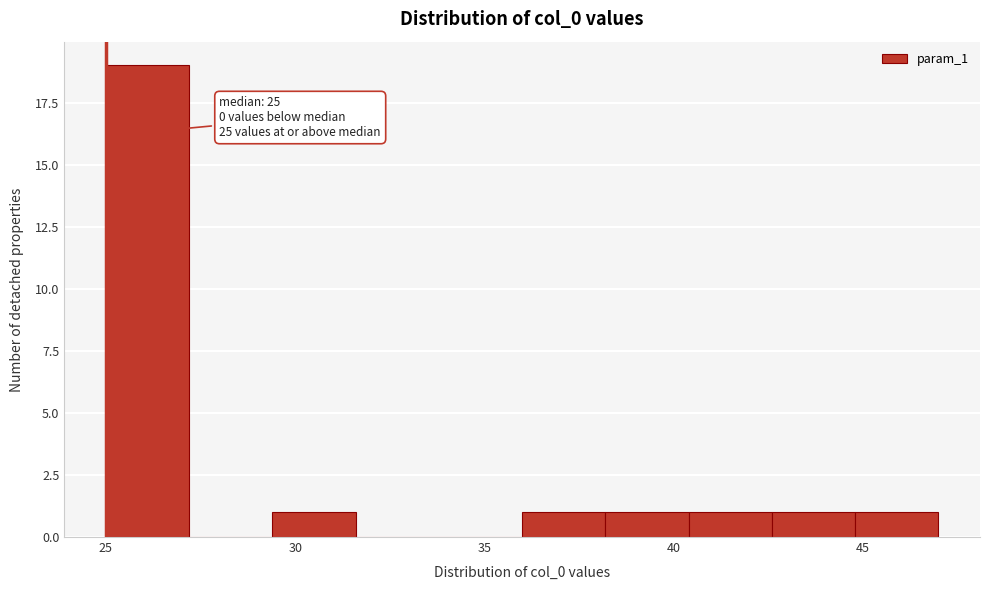

Which range on the x-axis has the tallest bar?

25.0 to 27.2